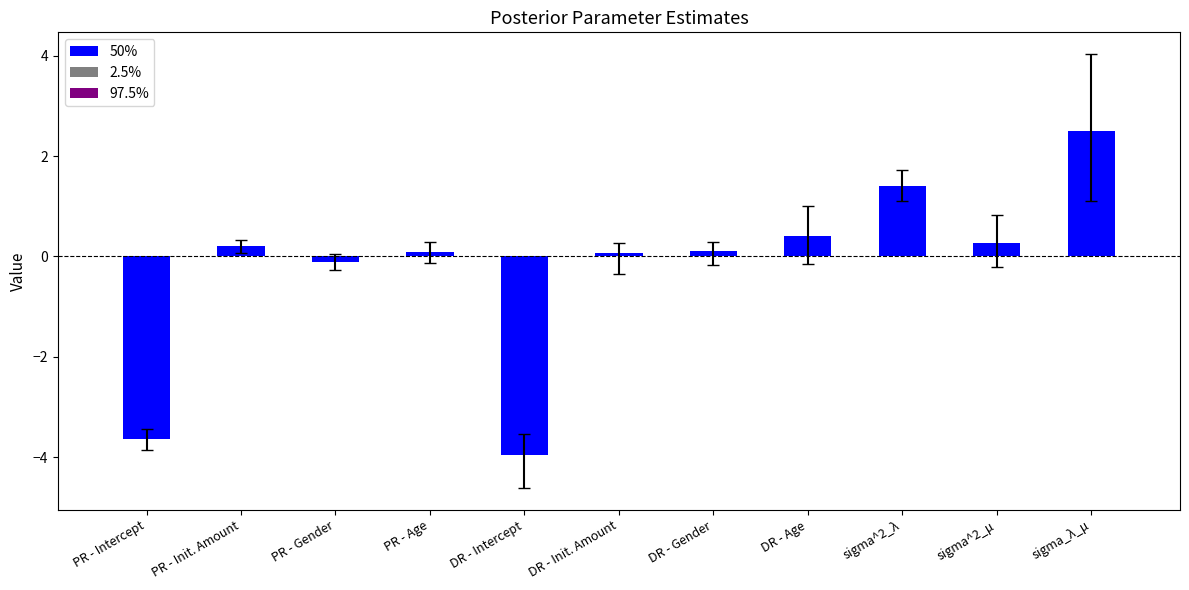

What position from the right is sigma_λ_μ?

1